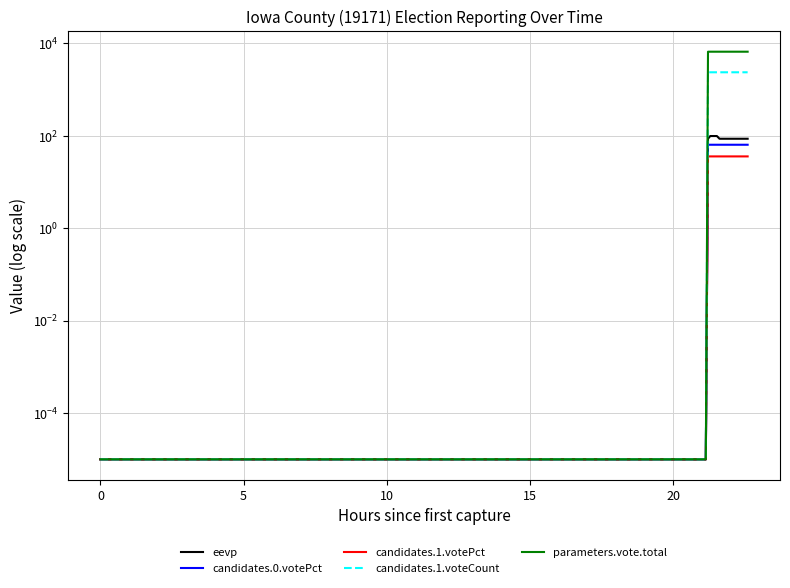

True or false: candidates.0.votePct has more than 0 points higher than both neighbors.

False